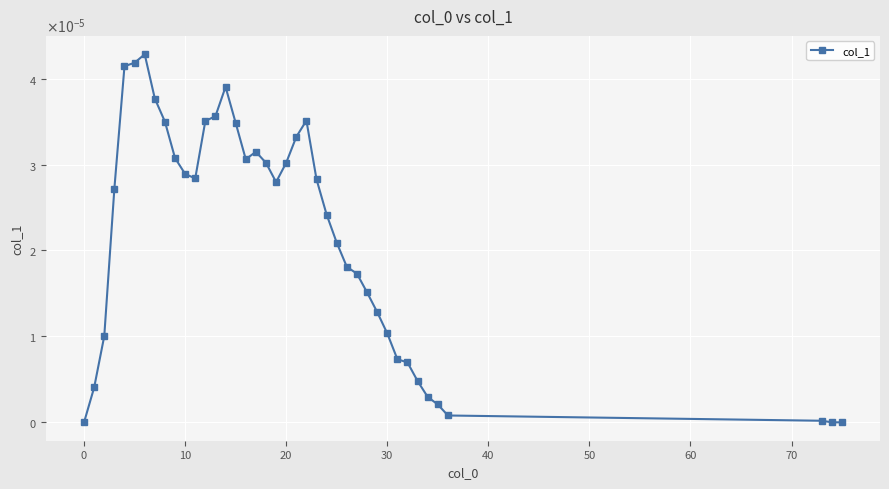

Does the chart have visible grid lines?

Yes